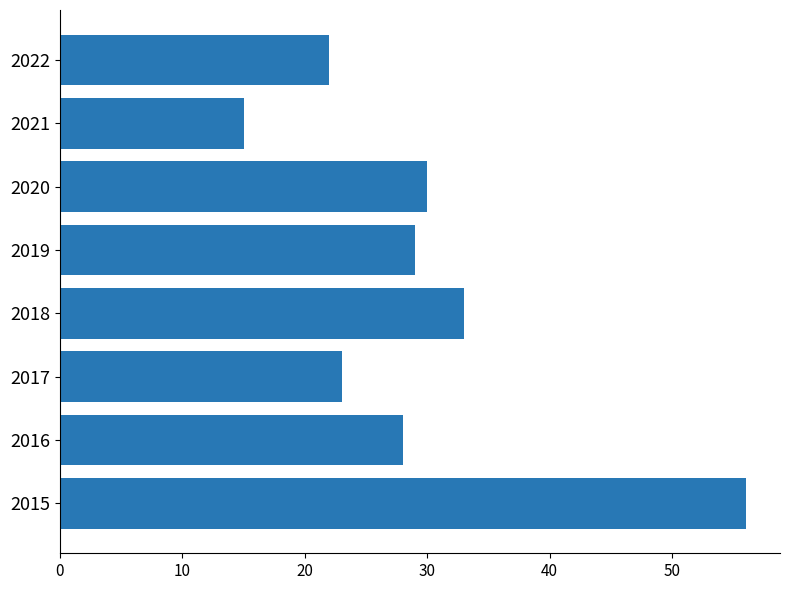

Reading bottom to top, list all the values displayed in this chart.

56	28	23	33	29	30	15	22